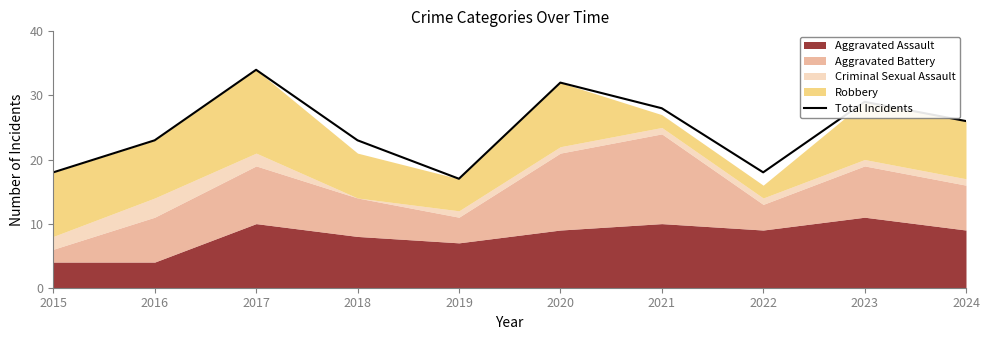

What is the average value?

25